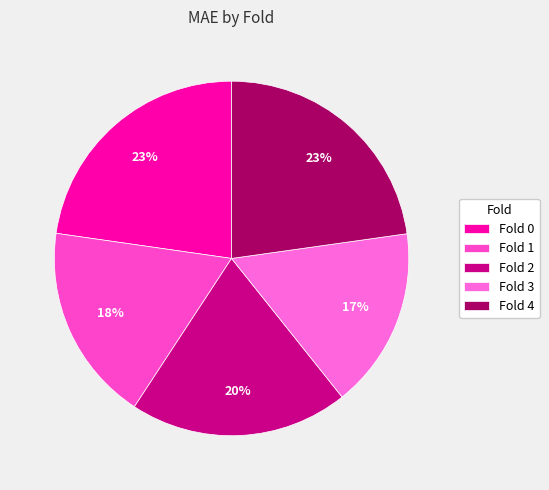

Is Fold 3 the majority of the pie?

No